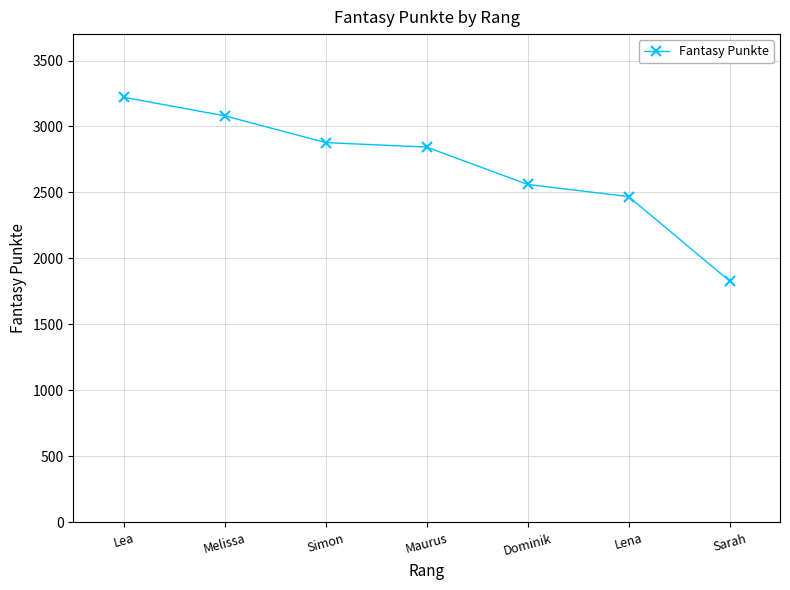

What is the change in value from Maurus to Dominik?

-283